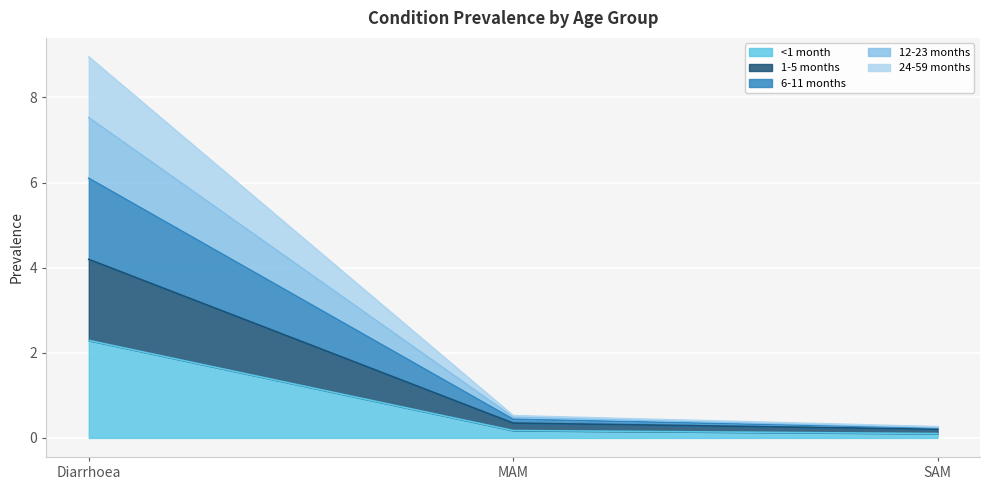

Reading left to right, transcribe the values for <1 month.

Diarrhoea=2.3	MAM=0.2	SAM=0.1